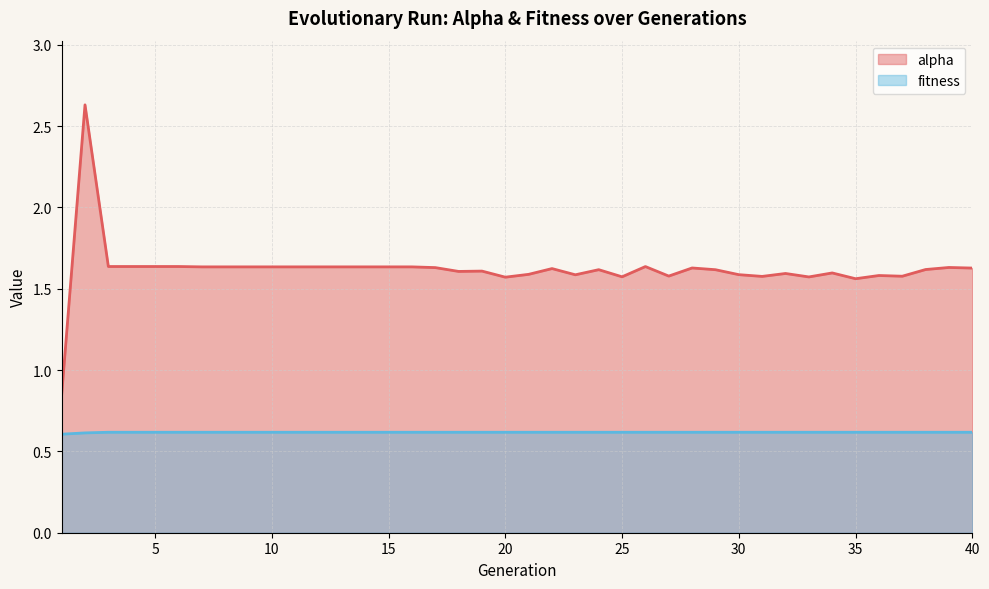

True or false: alpha and fitness cross at least once.

False